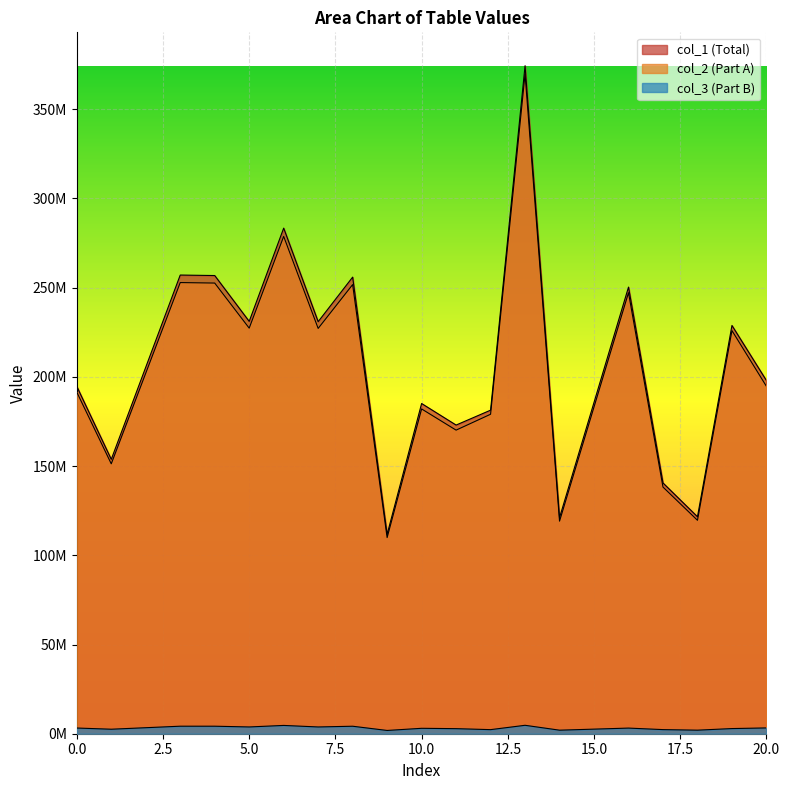

True or false: col_3 and col_1 cross at least once.

False